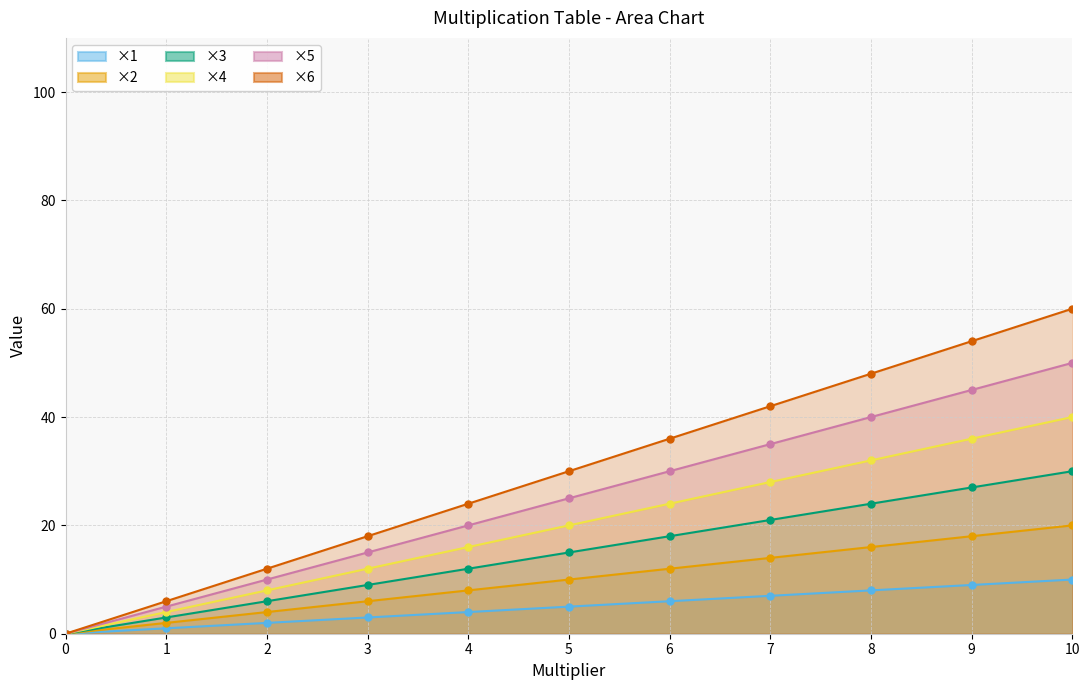

True or false: x3 and x4 cross at least once.

False